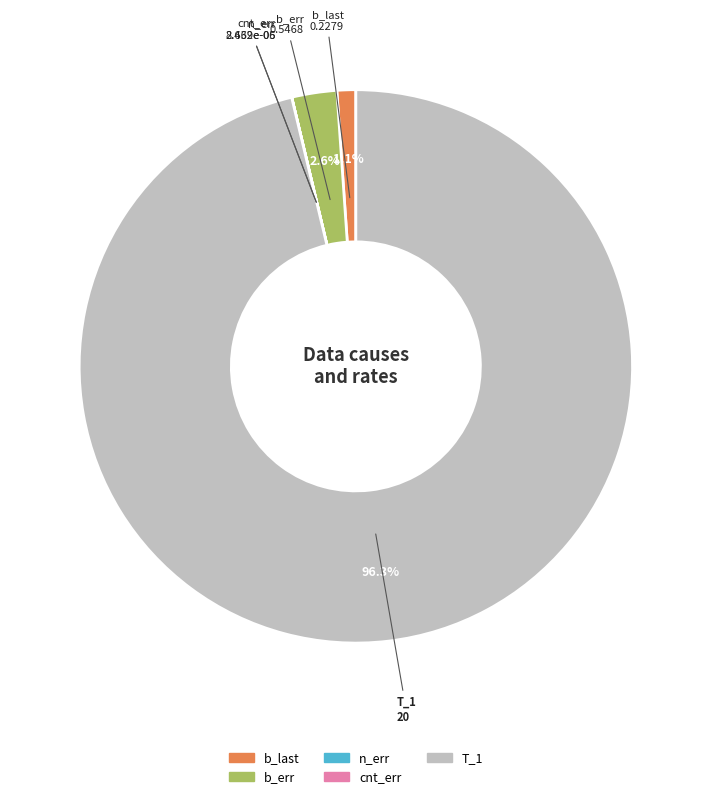

Between b_last and T_1, which is larger?

T_1